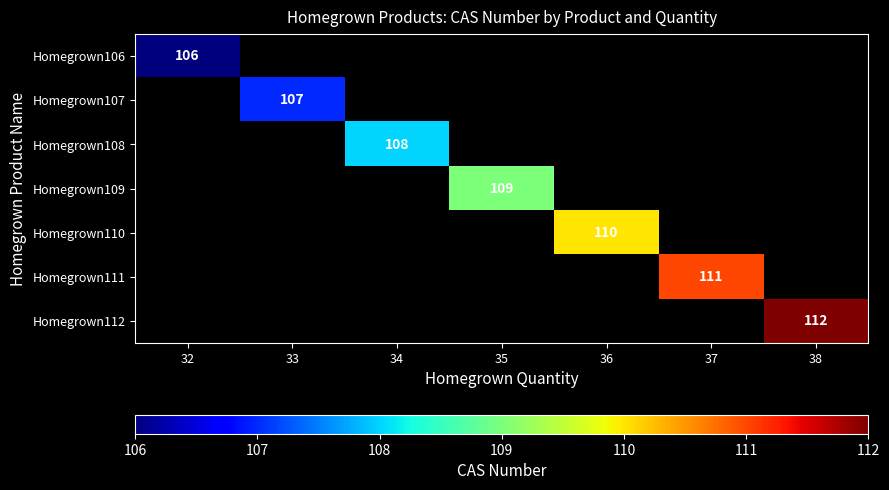

Is the value of Homegrown108 at 34 greater than the value of Homegrown107 at 33?

Yes